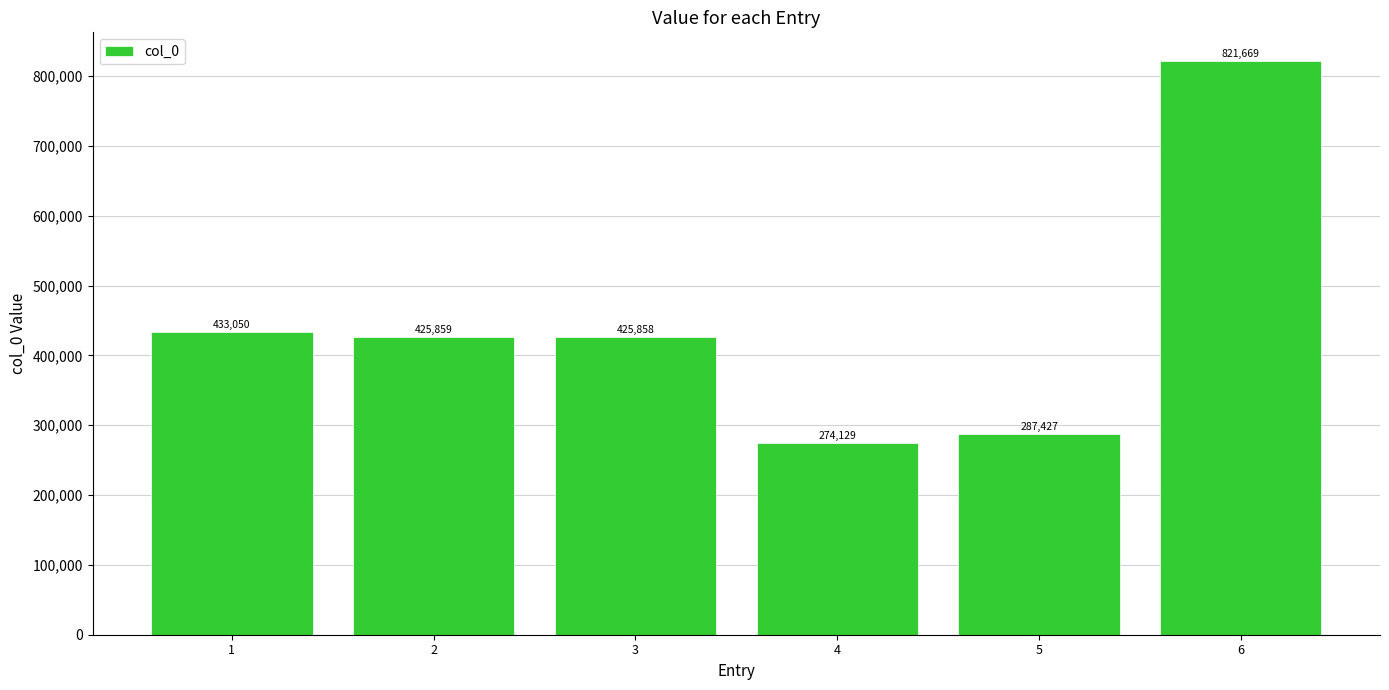

Rank the categories by value from lowest to highest.

4, 5, 3, 2, 1, 6